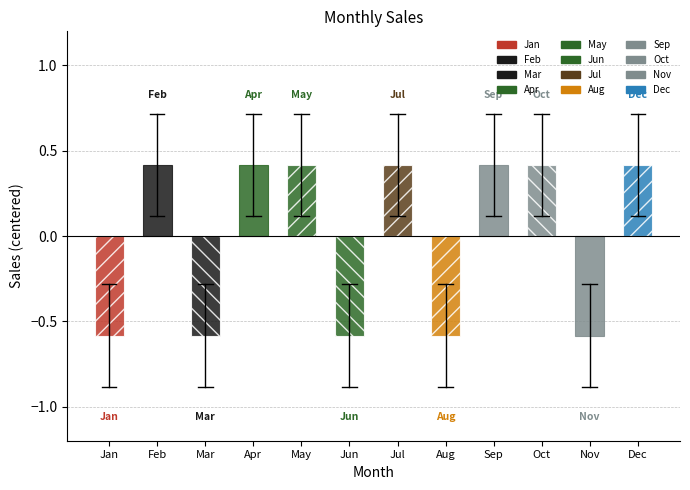

Rank the categories by value from lowest to highest.

Jan, Mar, Jun, Aug, Nov, Feb, Apr, May, Jul, Sep, Oct, Dec